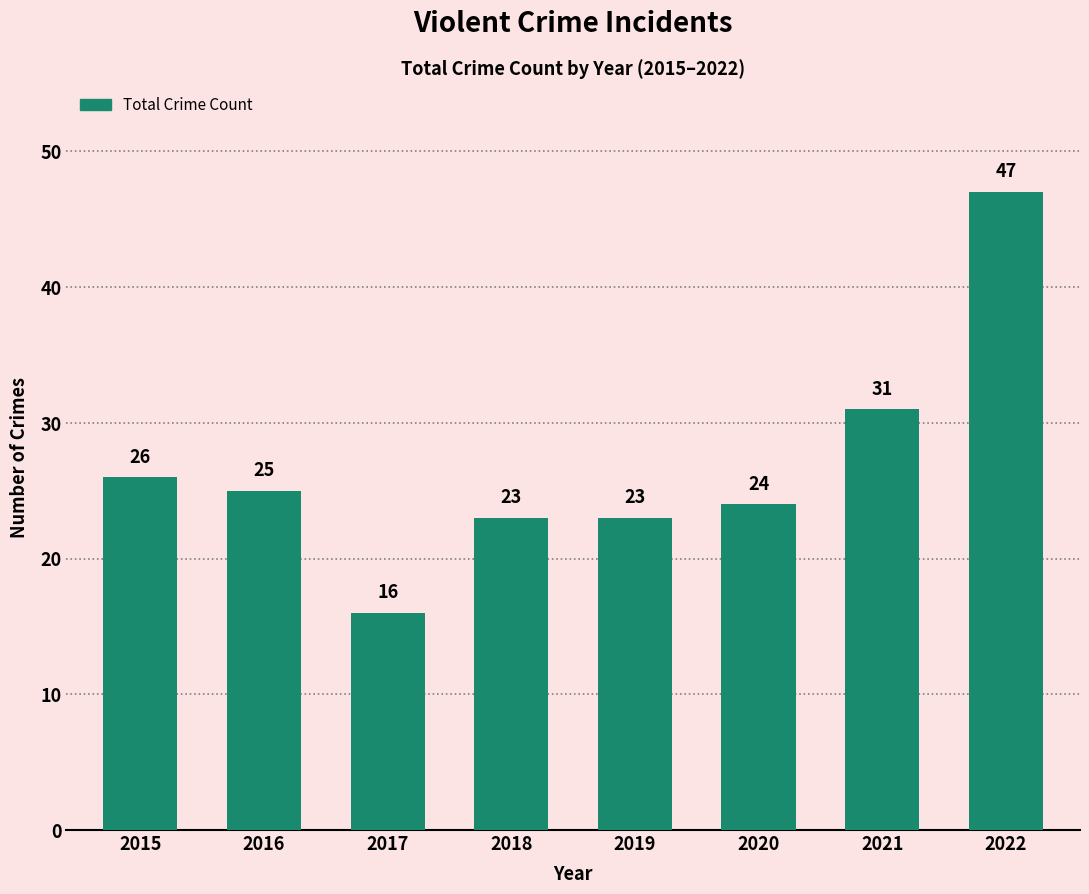

Where is the data nearest to the value 31?

2021